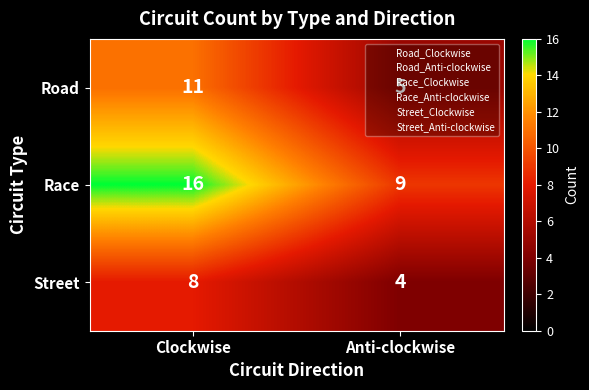

True or false: Road has a value of 5 at Anti-clockwise.

True